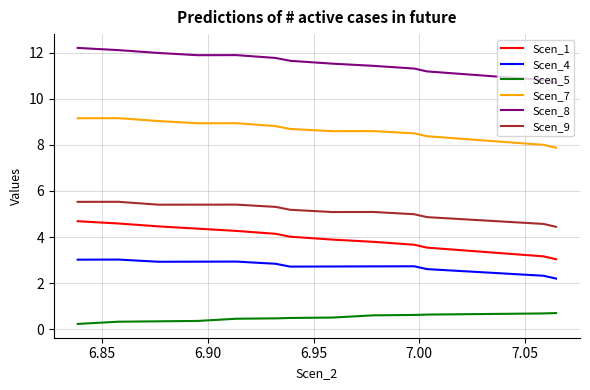

How many series are shown in this chart?

6